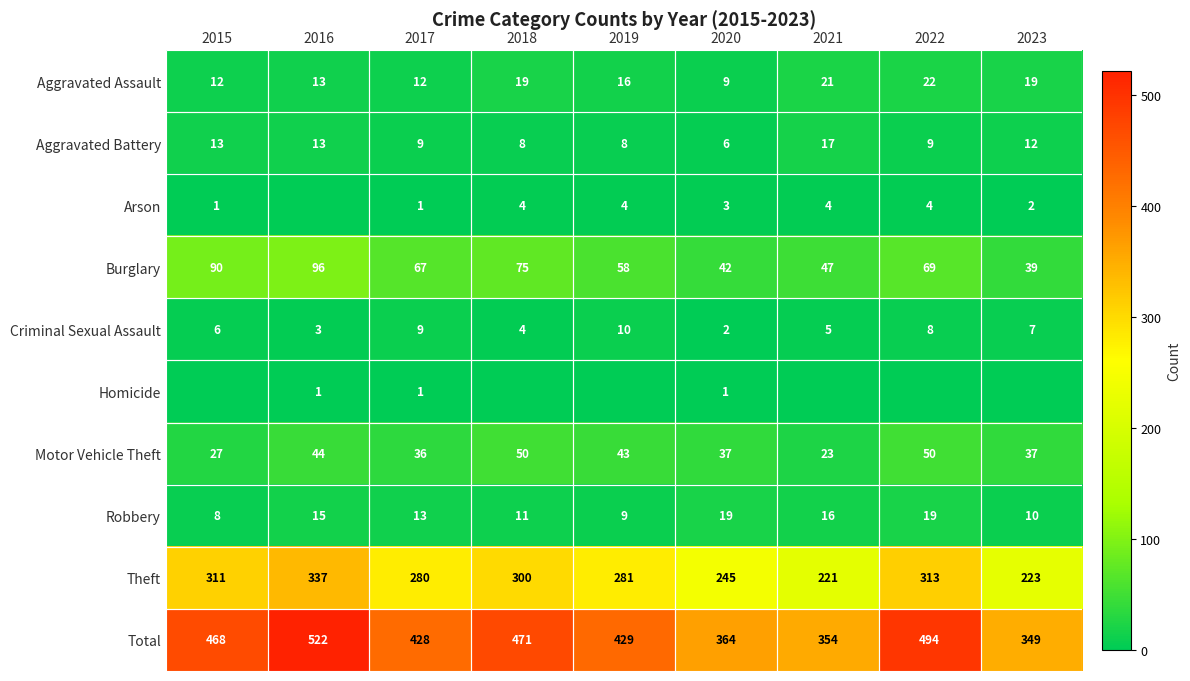

What is the greatest value displayed?

522